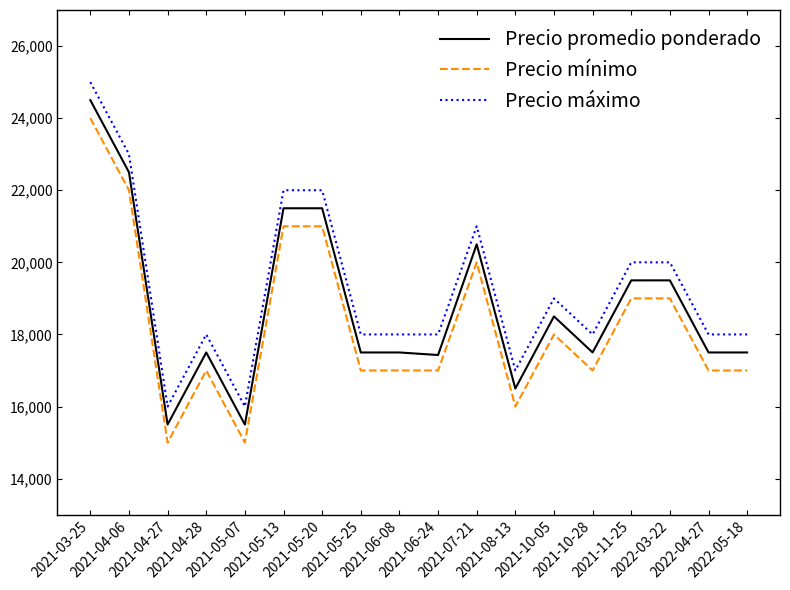

What is the greatest value displayed?

25000